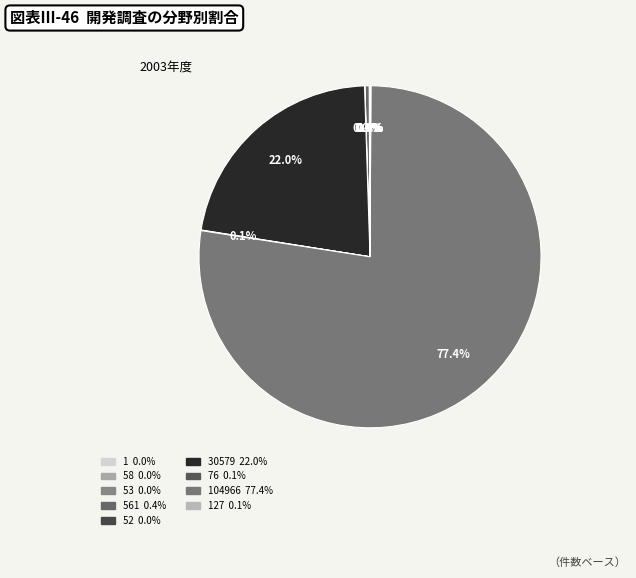

Which category has the smallest portion of the pie?

1